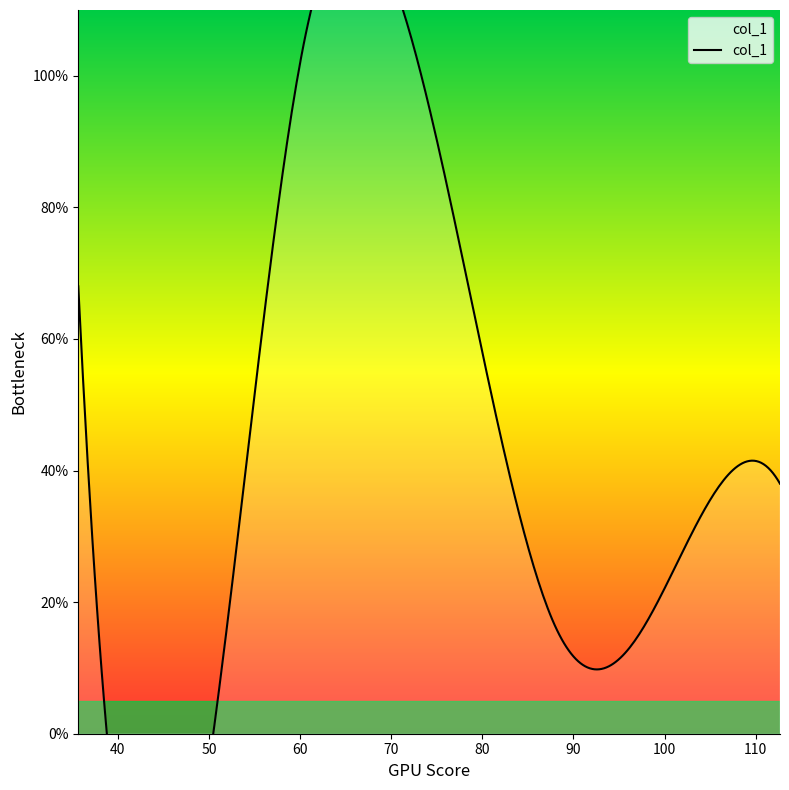

Between 35.666666666666664 and 56.333333333333336, which is larger?

35.666666666666664